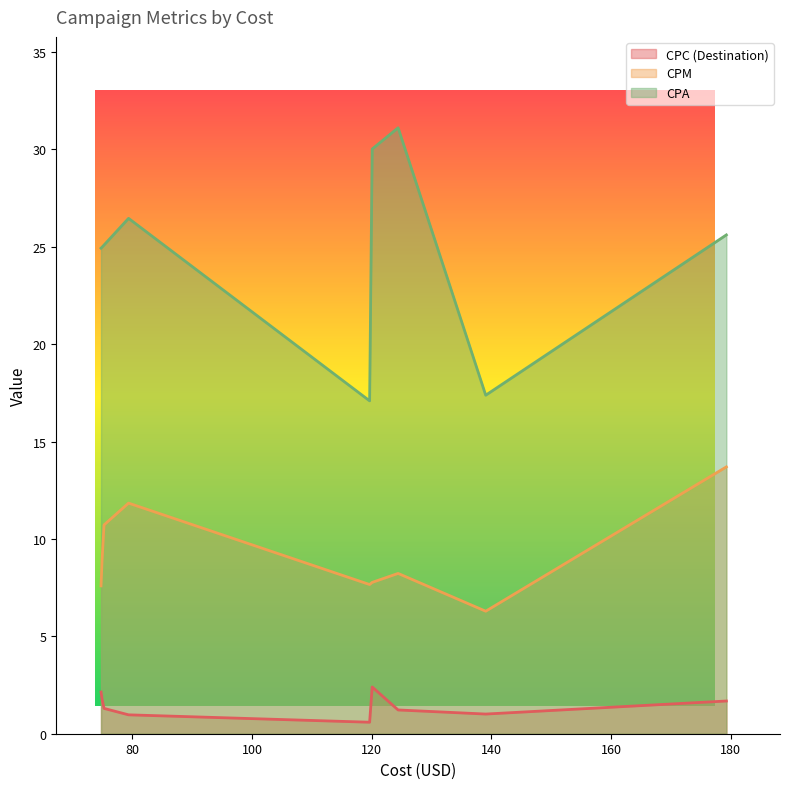

What is the greatest value displayed?

31.1